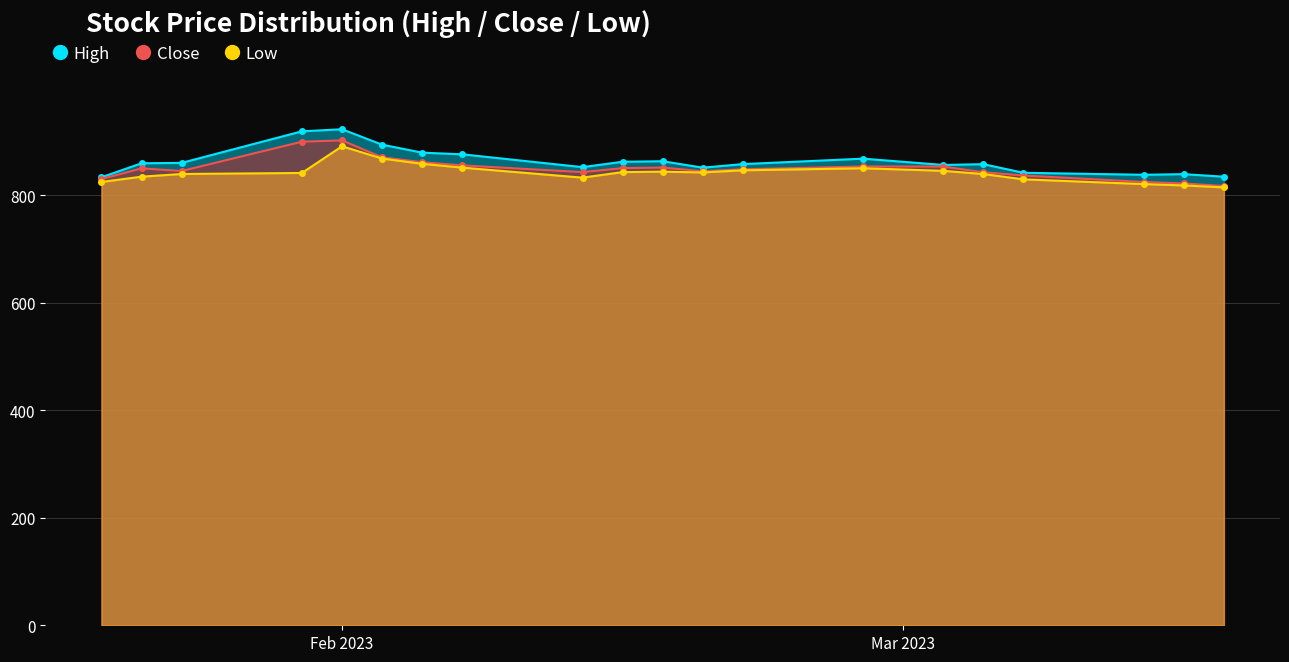

How many data points does each series have?

20